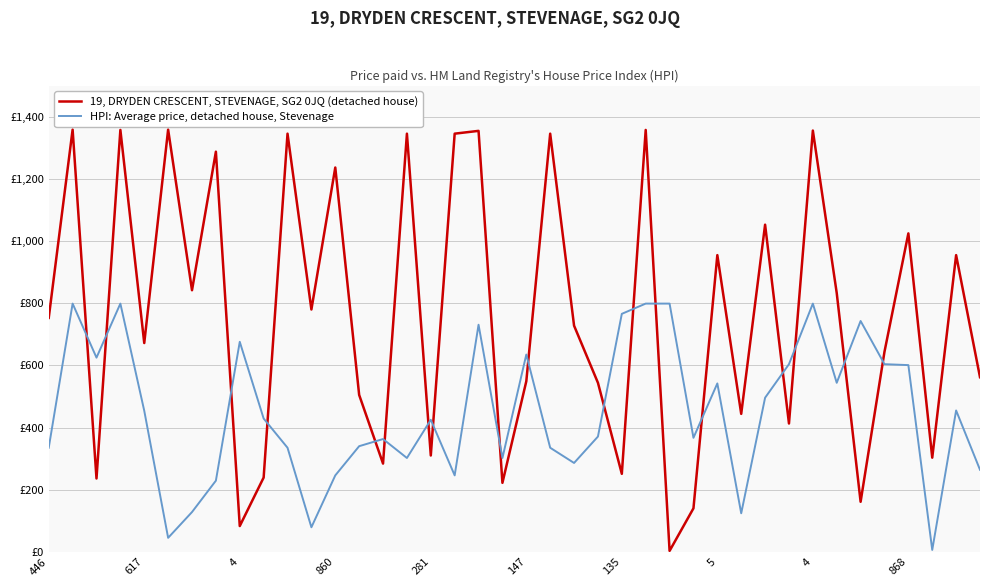

Reading right to left, transcribe all the data shown in this chart.

19, DRYDEN CRESCENT, STEVENAGE, SG2 0JQ (detached house): 562	955	303	1025	644	161	833	1356	413	1053	444	955	140	3	1358	251	544	728	1346	549	222	1355	1346	310	1346	284	505	1237	780	1346	239	83	1288	842	1359	672	1358	236	1359	753
HPI: Average price, detached house, Stevenage: 264	455	6	601	604	743	544	799	604	496	124	542	367	799	799	766	371	286	335	635	302	731	246	425	302	363	340	246	79	335	429	676	229	128	45	454	799	625	799	335